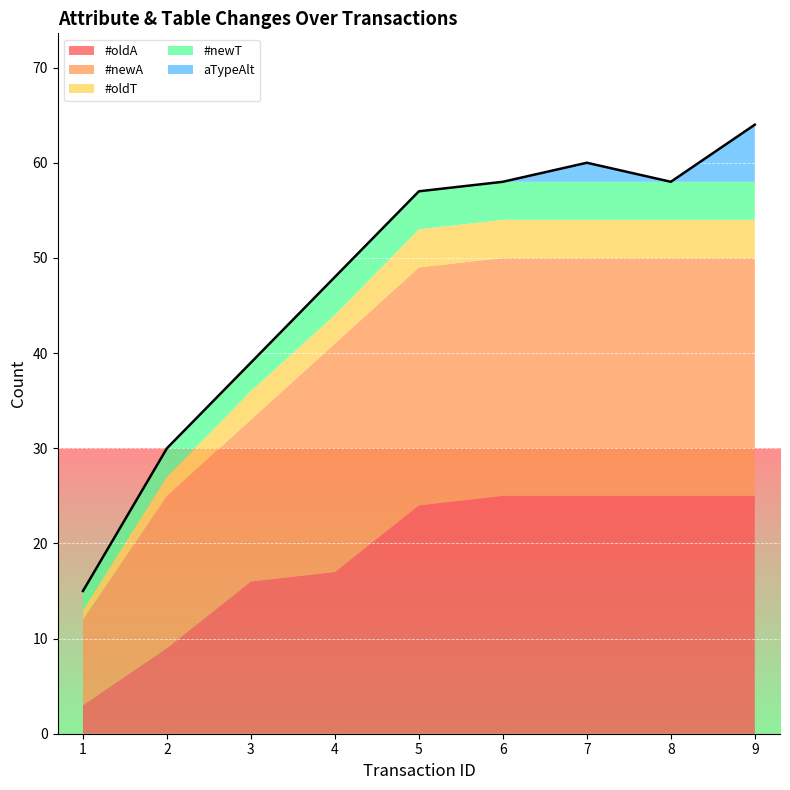

What is the lowest value of the #newT series?

2